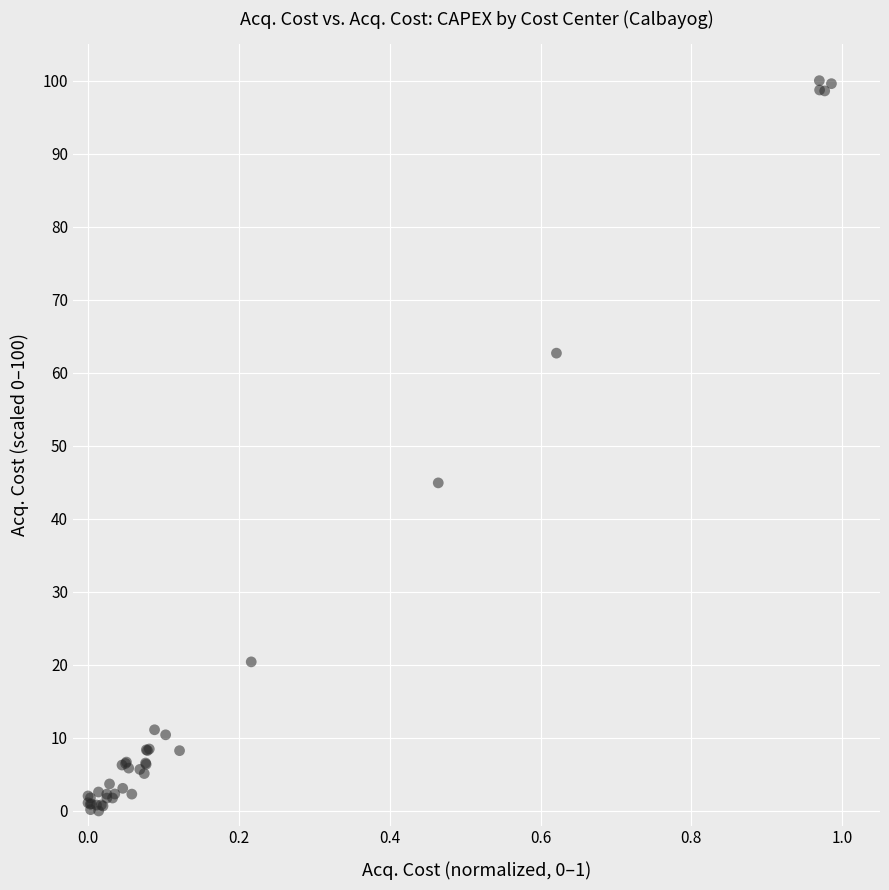

What Y value in the scatter plot is closest to 50?

44.9